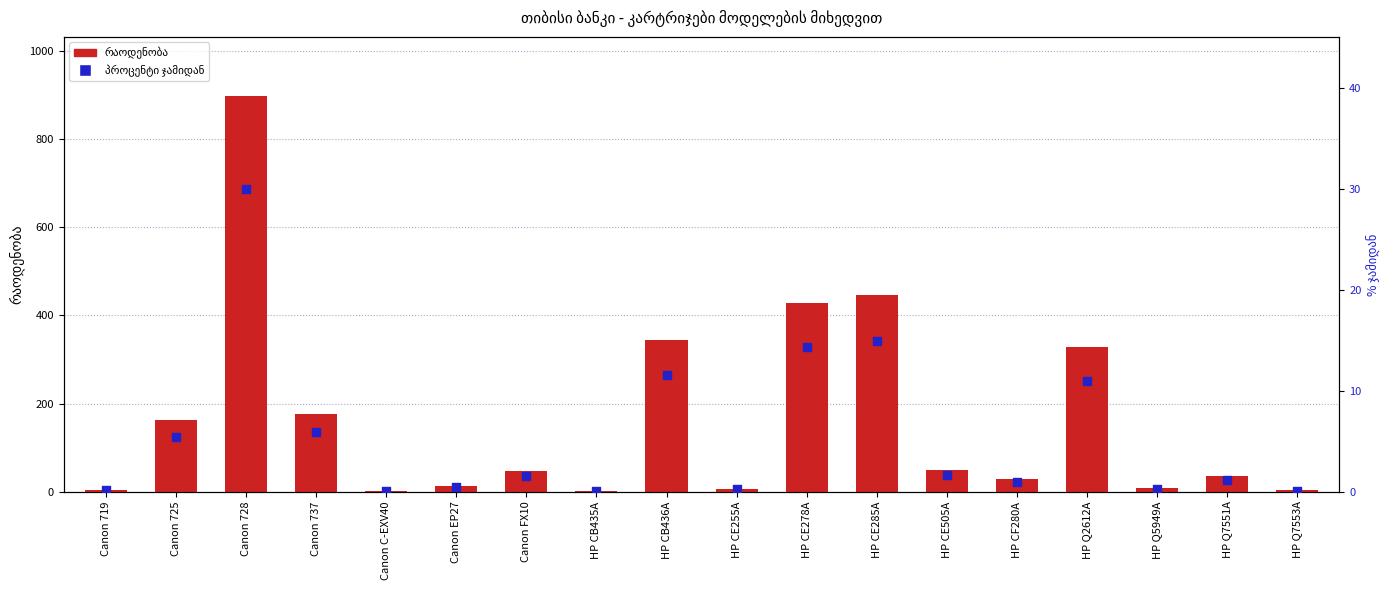

What are all the series names shown in the legend?

რაოდენობა, პროცენტი ჯამიდან